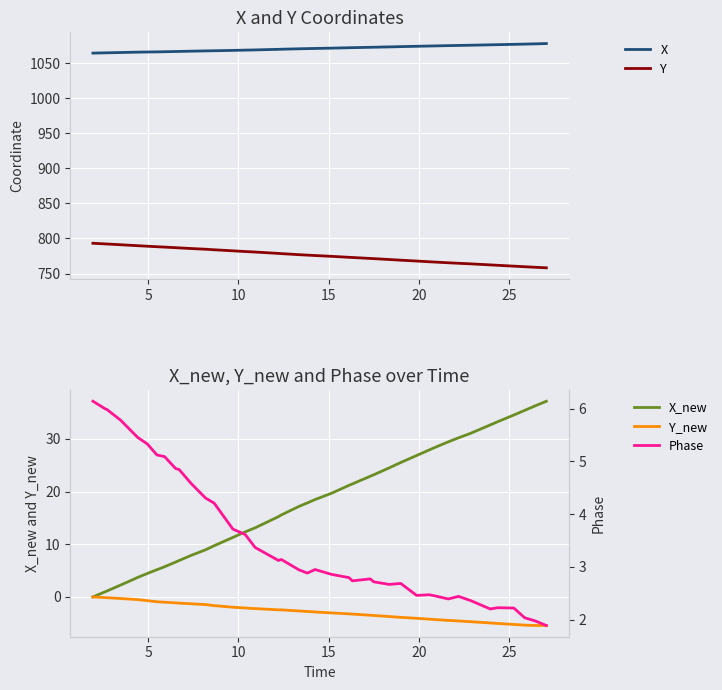

What is the label of the 29th point from the right?

11